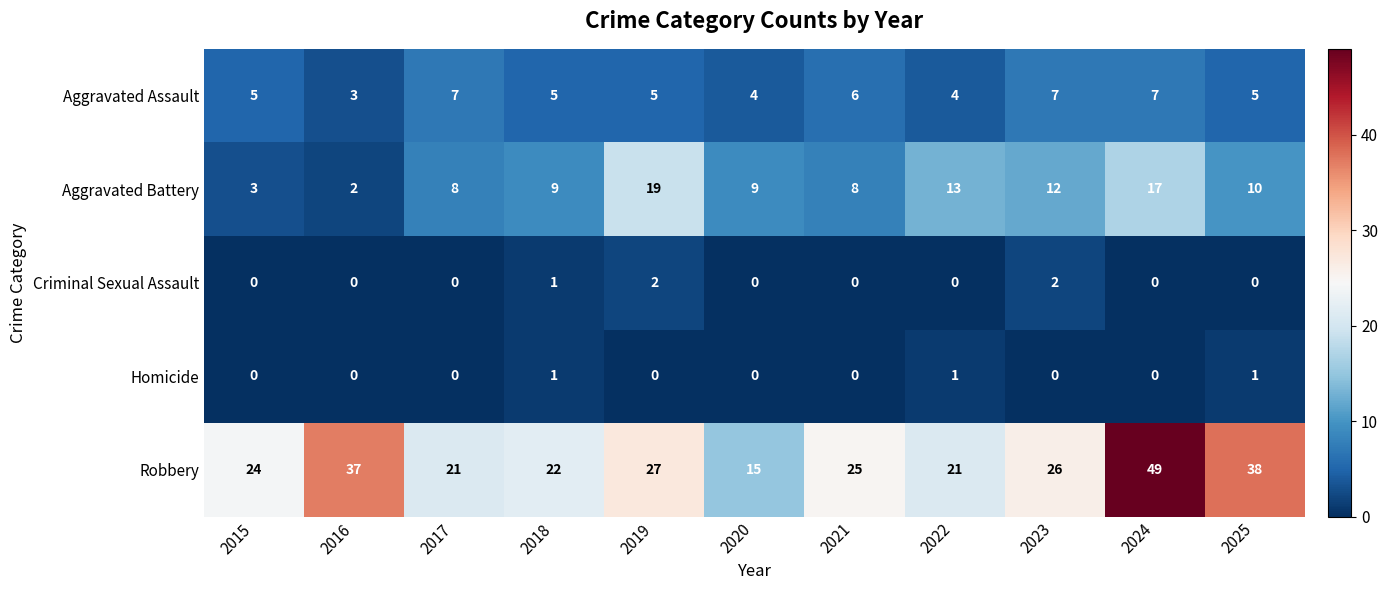

What is the greatest value displayed?

49